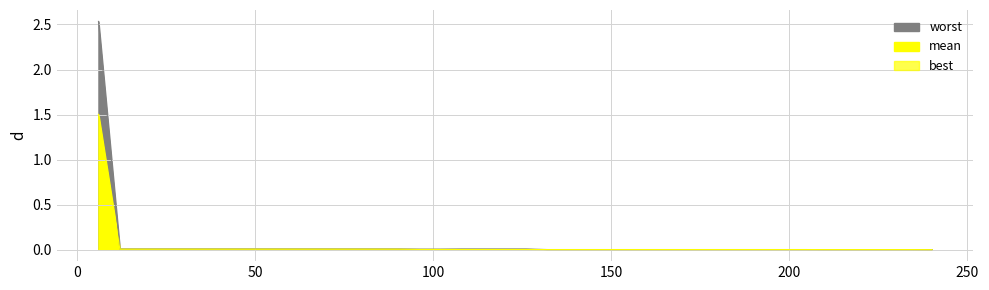

At how many categories does at least one series exceed 1?

1